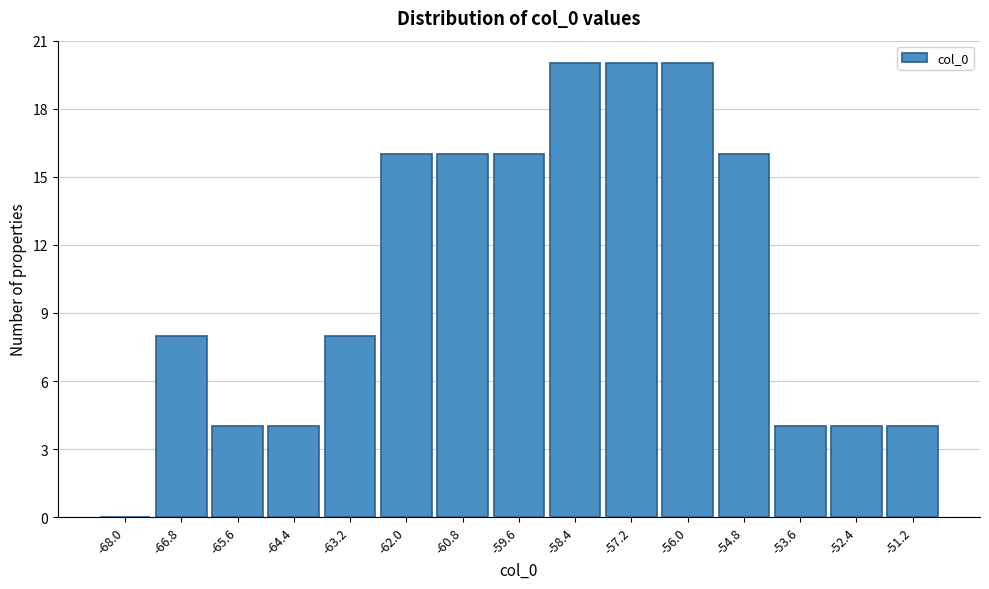

What is the height of the bar covering -51.7 to -50.5 on the x-axis? Neither the bar edges nor the heights are printed on the chart, so give them approximately, as read against the axes.

4